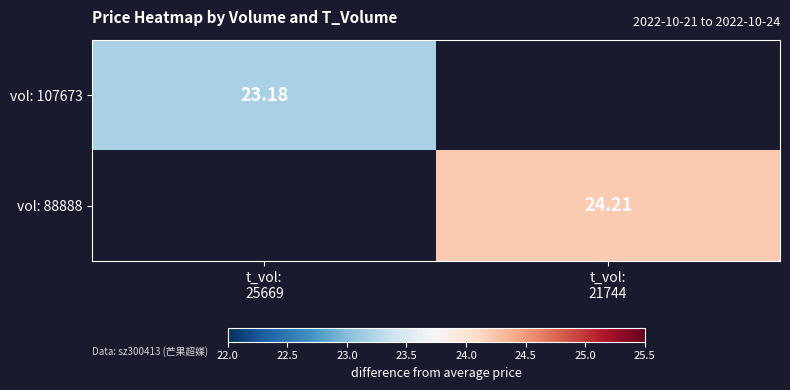

What is the approximate value of vol: 88888 at t_vol: 21744?

24.2